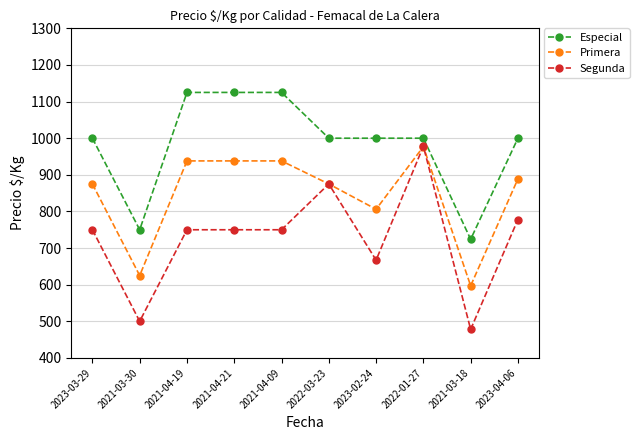

What are all the series names shown in the legend?

Especial, Primera, Segunda